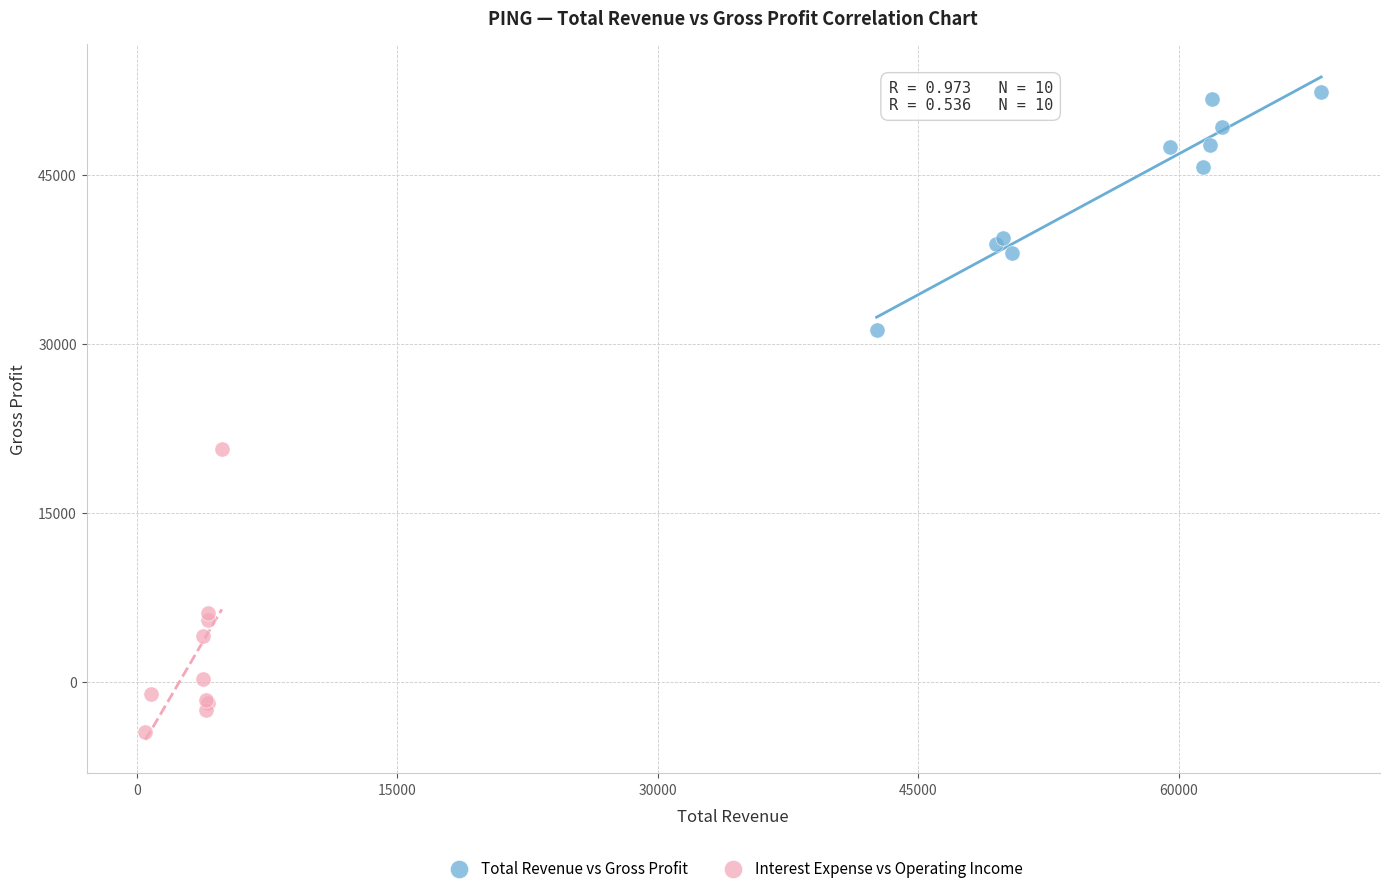

Which series has the widest spread of Y values?

Interest Expense vs Operating Income